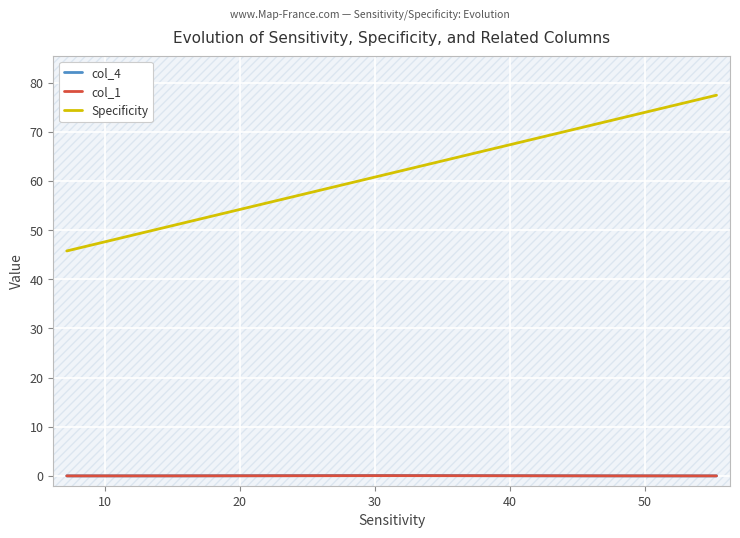

Which series has the widest spread of values?

Specificity